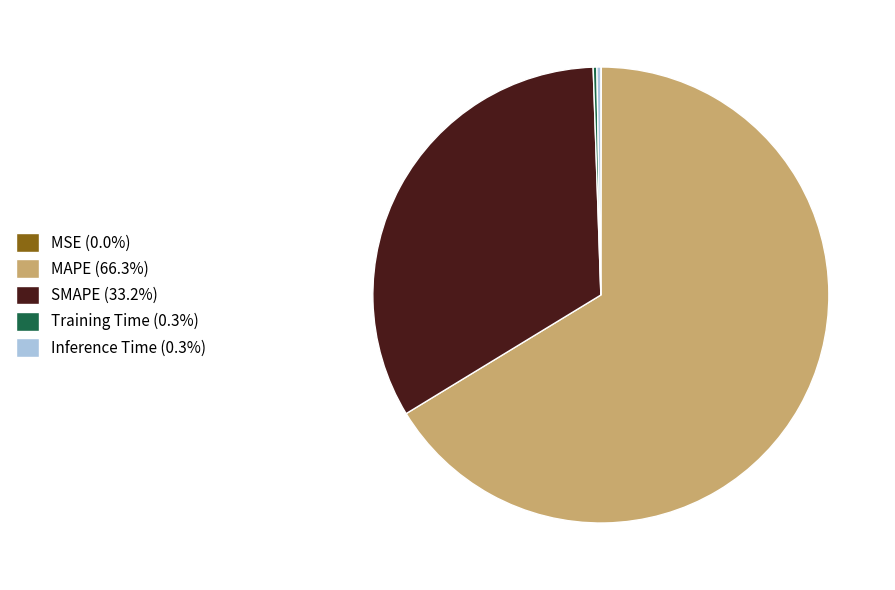

Is the sum of MAPE (66.3%) and Inference Time (0.3%) greater than half?

Yes